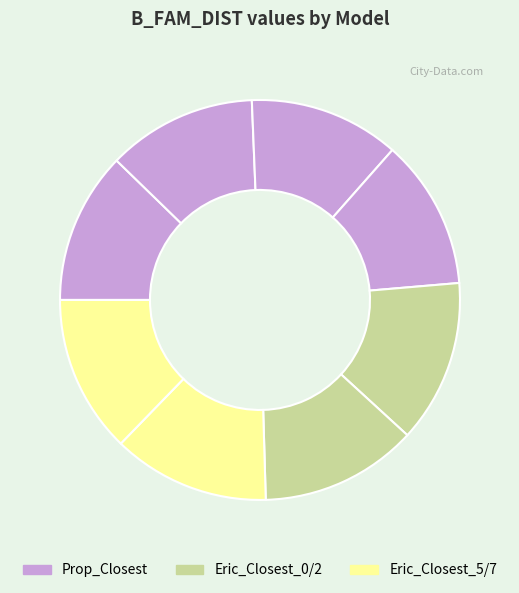

Count the number of slices in the pie.

8